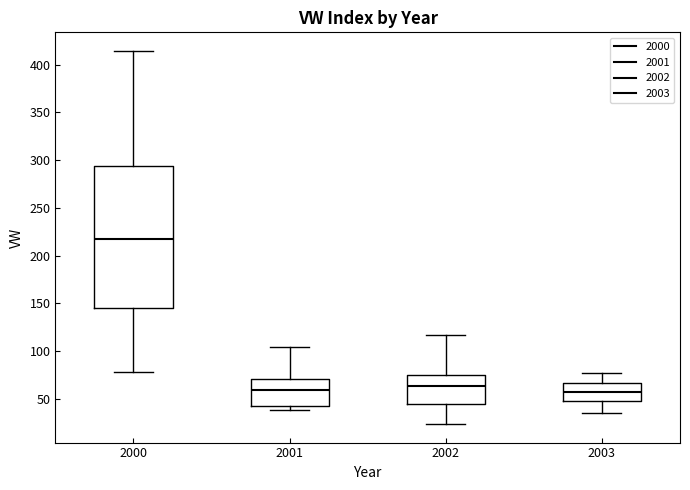

Reading left to right, read every box against the y-axis: the position of its median line, the range the box covers, and the ends of its whiskers. The values are not printed on the chart, so give them approximately, as read against the axis.

2000: median 220, box 145 to 295, whiskers 80 to 415
2001: median 60, box 40 to 70, whiskers 40 (just below the box's lower edge) to 105
2002: median 65, box 45 to 75, whiskers 25 to 115
2003: median 55, box 50 to 65, whiskers 35 to 75